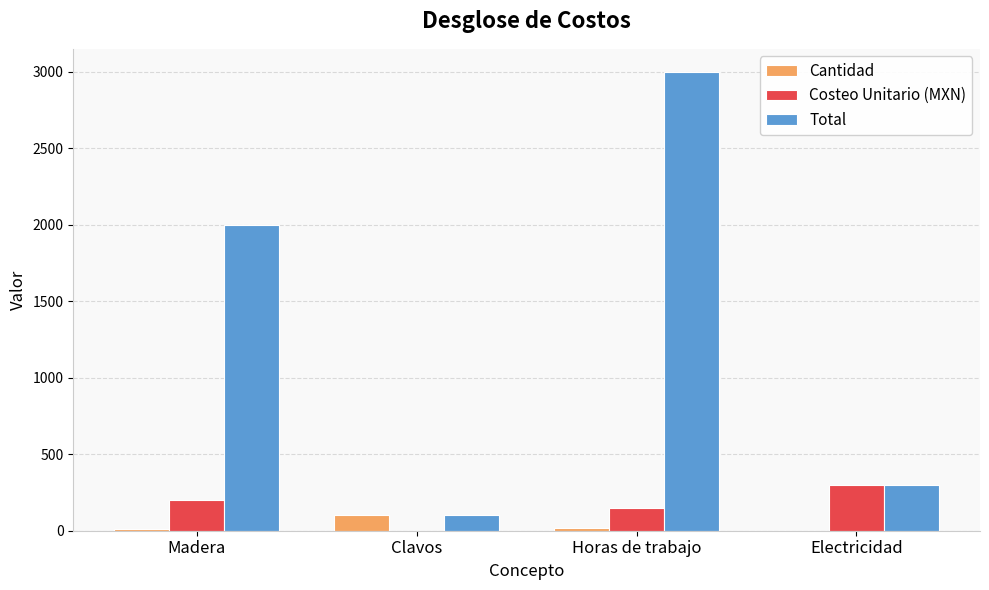

What is the highest value of the Cantidad series?

100